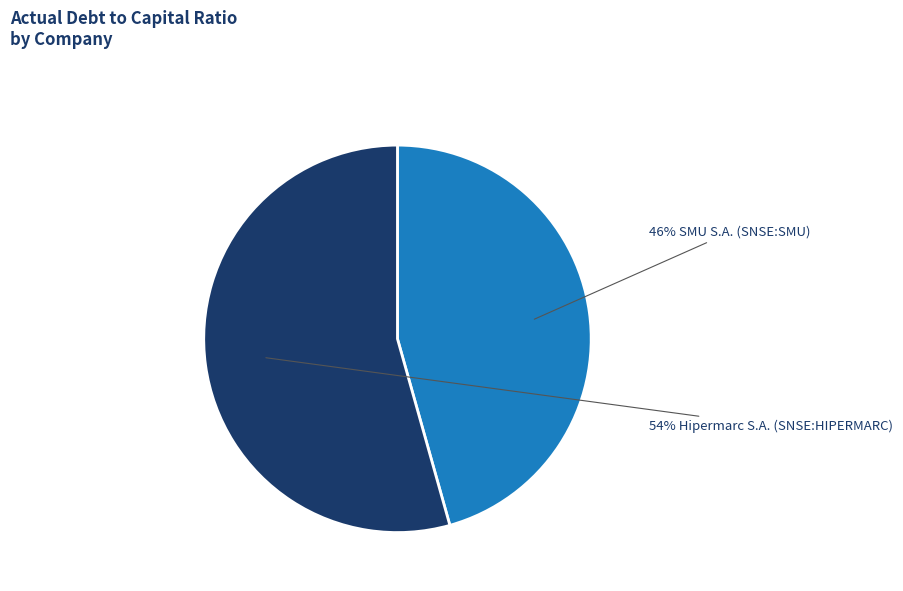

Count the number of slices in the pie.

2